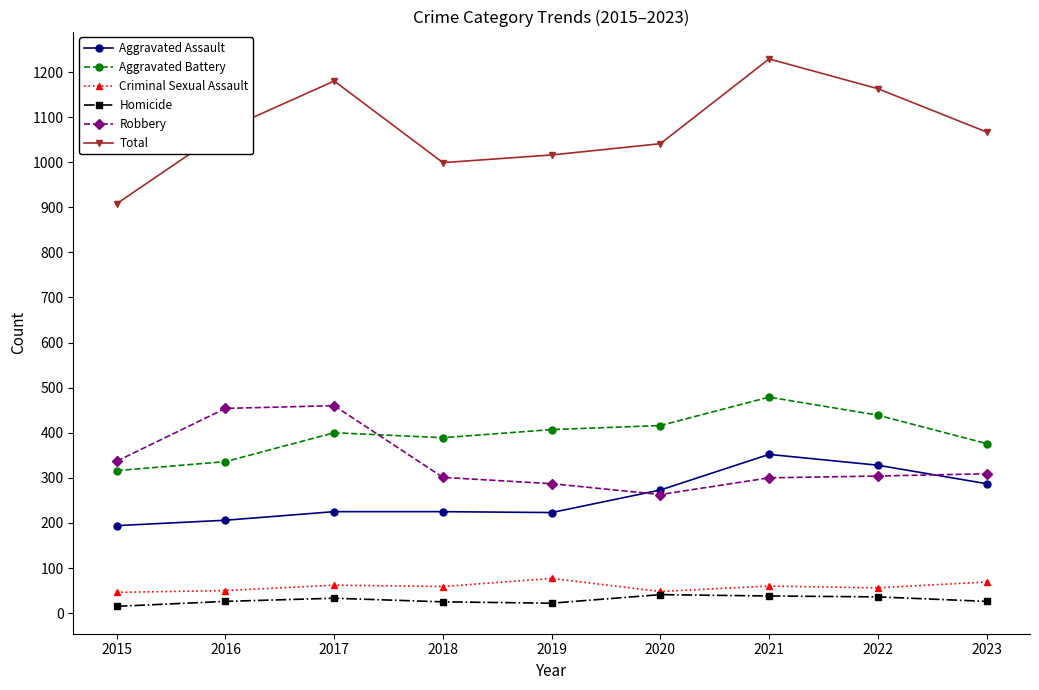

At how many categories does at least one series exceed 771?

9